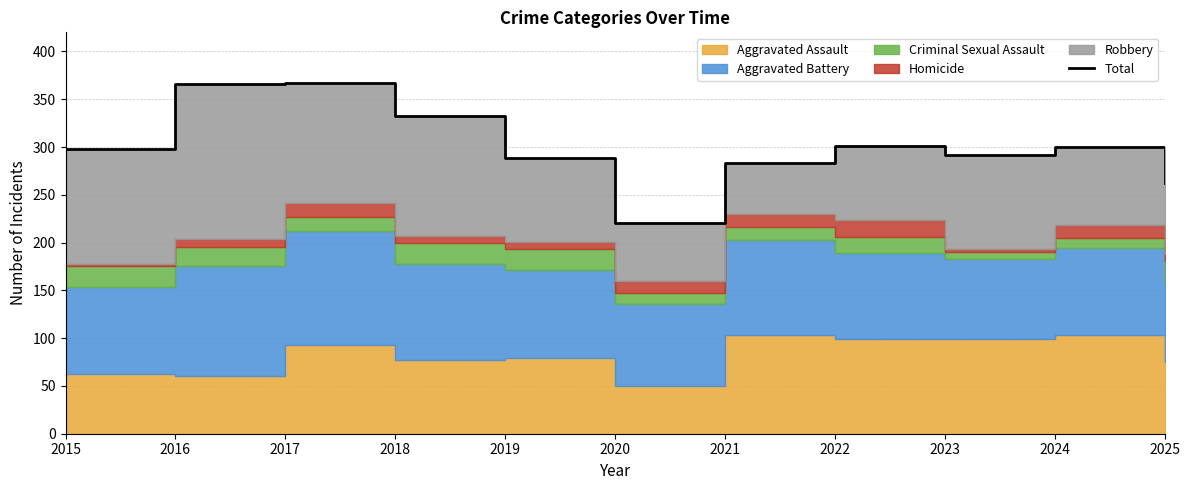

What is the average value?

301